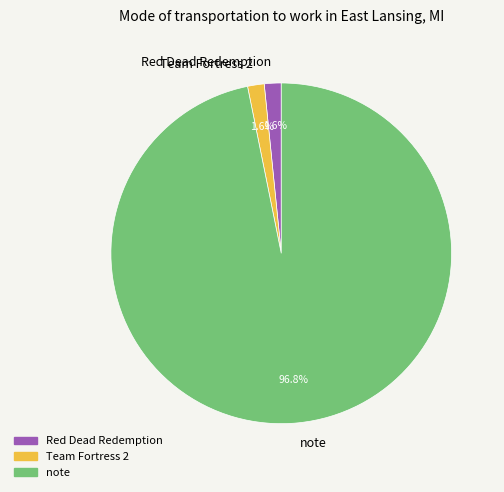

Which category has the biggest portion of the pie?

note